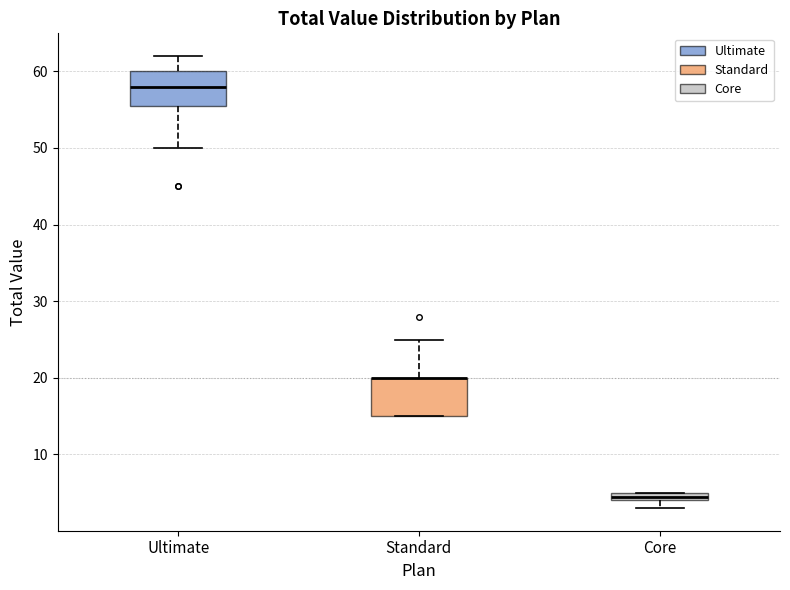

Where is the lower edge of the box for Ultimate on the y-axis? The values are not printed on the chart, so give them approximately, as read against the axis.

56